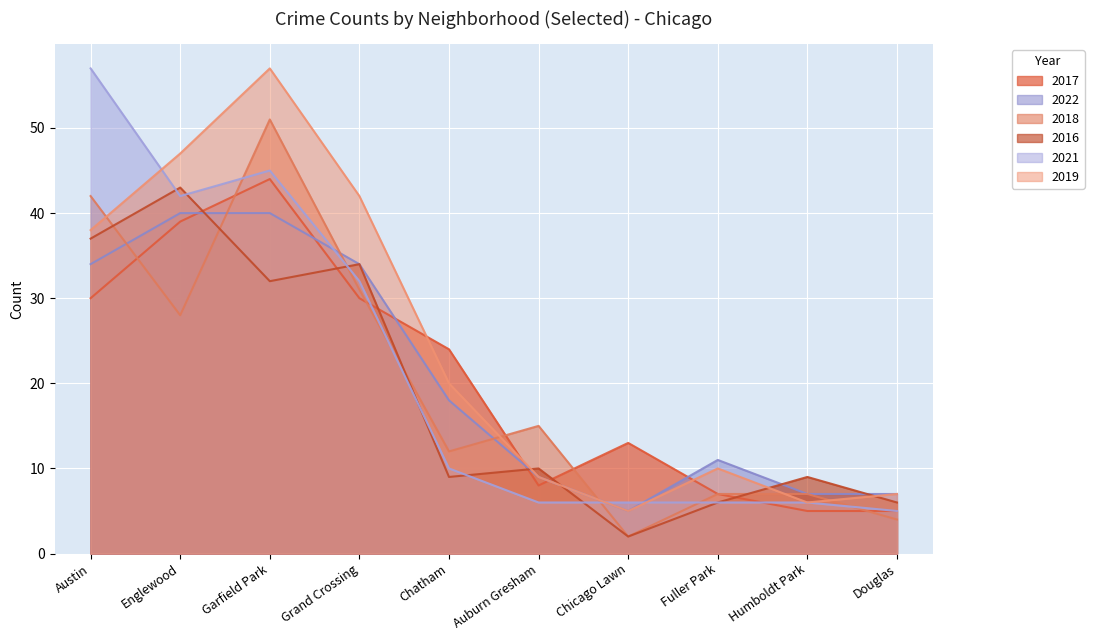

What is the total value across all series at Fuller Park?

47